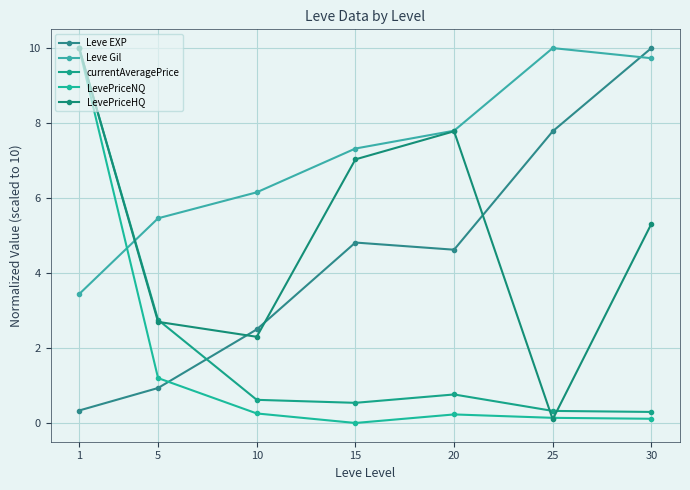

Which category has the lowest value in the Leve EXP series?

1